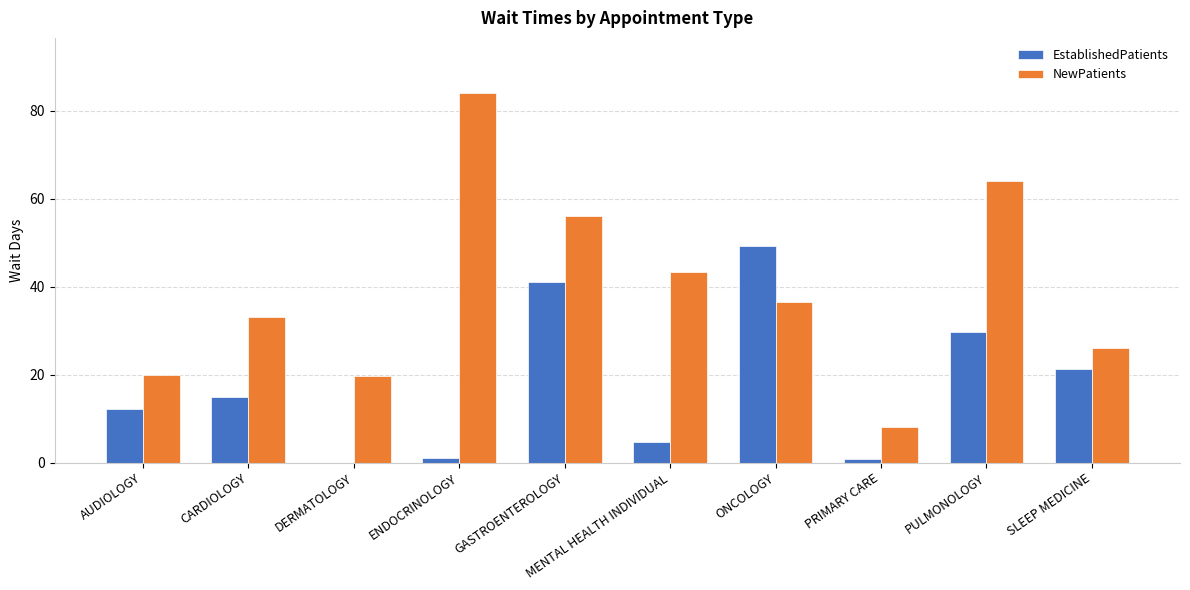

The value of EstablishedPatients at AUDIOLOGY is 20.9. True or false?

False